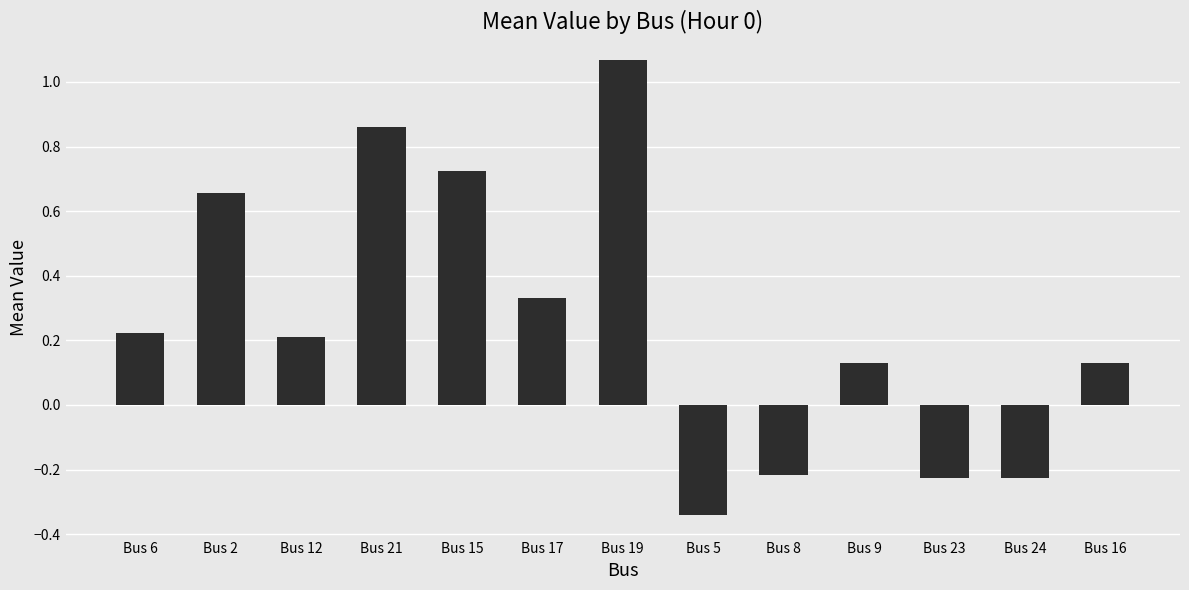

What is the change in value from Bus 12 to Bus 5?

-0.5